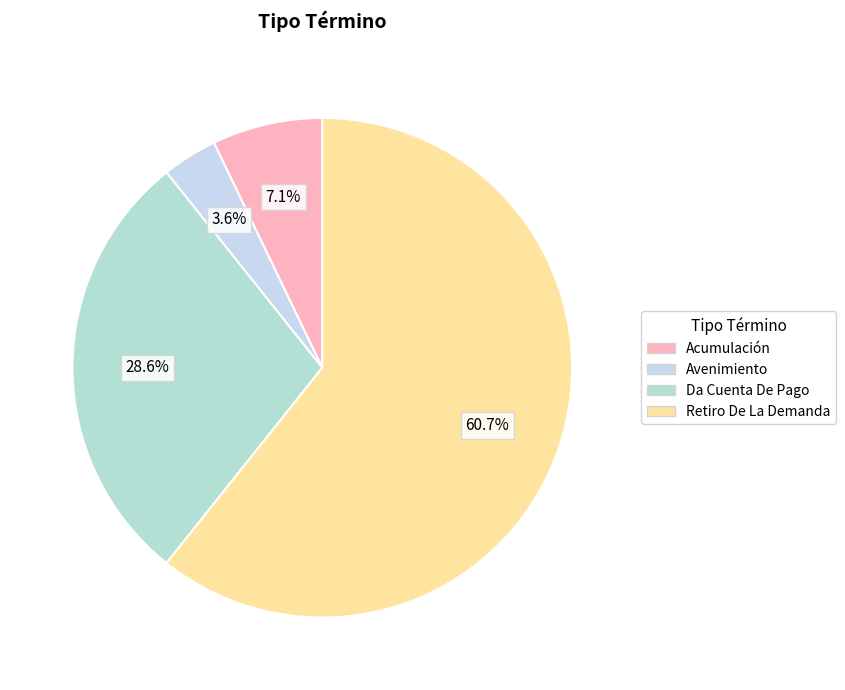

To the nearest percent, what is the combined percentage of Avenimiento and Da Cuenta De Pago?

32%